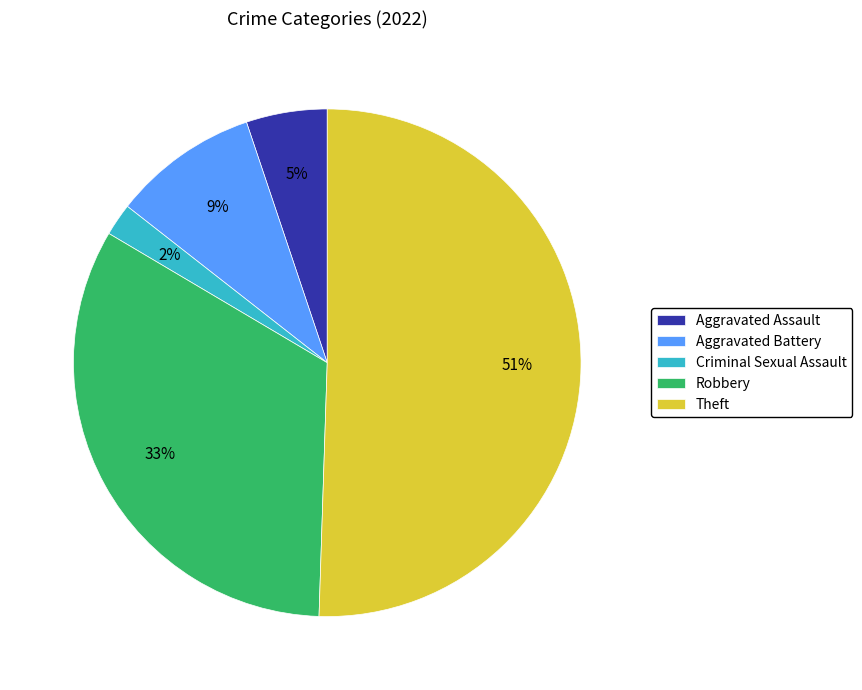

Is the sum of Criminal Sexual Assault and Robbery greater than half?

No